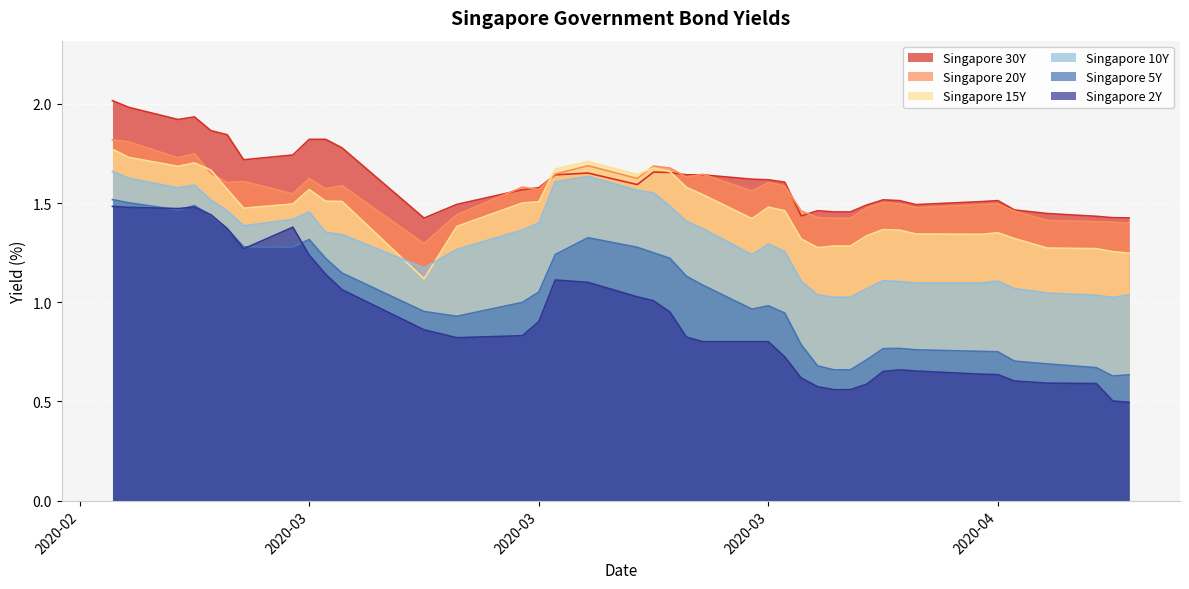

Reading left to right, extract all data points from this chart.

Singapore 30Y: 2.0	2.0	1.9	1.9	1.9	1.8	1.7	1.7	1.8	1.8	1.8	1.4	1.5	1.6	1.6	1.6	1.7	1.6	1.7	1.7	1.6	1.6	1.6	1.6	1.6	1.4	1.5	1.5	1.5	1.5	1.5	1.5	1.5	1.5	1.5	1.5	1.4	1.4	1.4	1.4
Singapore 20Y: 1.8	1.8	1.7	1.7	1.6	1.6	1.6	1.5	1.6	1.6	1.6	1.3	1.4	1.6	1.6	1.6	1.7	1.6	1.7	1.7	1.6	1.6	1.6	1.6	1.6	1.5	1.4	1.4	1.4	1.5	1.5	1.5	1.5	1.5	1.5	1.5	1.4	1.4	1.4	1.4
Singapore 15Y: 1.8	1.7	1.7	1.7	1.7	1.6	1.5	1.5	1.6	1.5	1.5	1.1	1.4	1.5	1.5	1.7	1.7	1.6	1.7	1.7	1.6	1.5	1.4	1.5	1.5	1.3	1.3	1.3	1.3	1.3	1.4	1.4	1.3	1.3	1.4	1.3	1.3	1.3	1.3	1.2
Singapore 10Y: 1.7	1.6	1.6	1.6	1.5	1.5	1.4	1.4	1.5	1.4	1.3	1.2	1.3	1.4	1.4	1.6	1.6	1.6	1.6	1.5	1.4	1.4	1.2	1.3	1.3	1.1	1.0	1.0	1.0	1.1	1.1	1.1	1.1	1.1	1.1	1.1	1.0	1.0	1.0	1.0
Singapore 5Y: 1.5	1.5	1.5	1.5	1.4	1.4	1.3	1.3	1.3	1.2	1.1	1.0	0.9	1.0	1.1	1.2	1.3	1.3	1.2	1.2	1.1	1.1	1.0	1.0	0.9	0.8	0.7	0.7	0.7	0.7	0.8	0.8	0.8	0.8	0.8	0.7	0.7	0.7	0.6	0.6
Singapore 2Y: 1.5	1.5	1.5	1.5	1.4	1.4	1.3	1.4	1.2	1.1	1.1	0.9	0.8	0.8	0.9	1.1	1.1	1.0	1.0	0.9	0.8	0.8	0.8	0.8	0.7	0.6	0.6	0.6	0.6	0.6	0.7	0.7	0.7	0.6	0.6	0.6	0.6	0.6	0.5	0.5